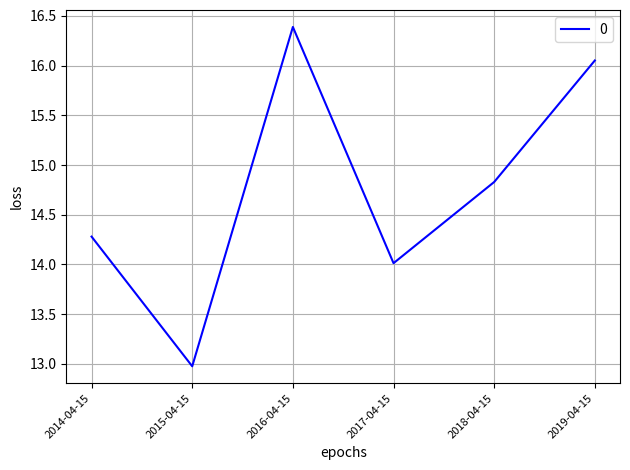

What position from the right is 2018-04-15?

2